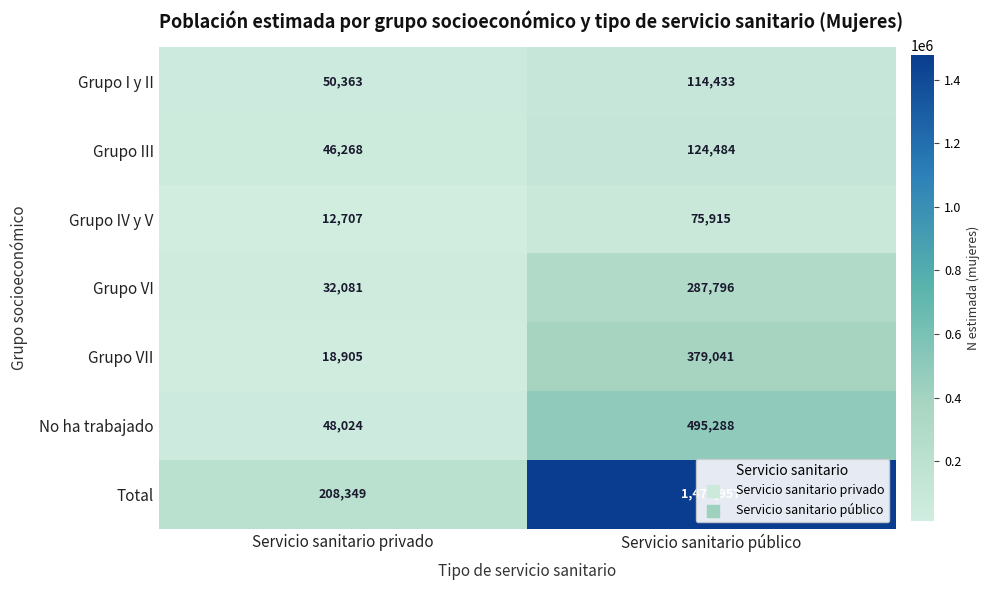

What is the spread (max minus min) of values at Servicio sanitario público?

1401042